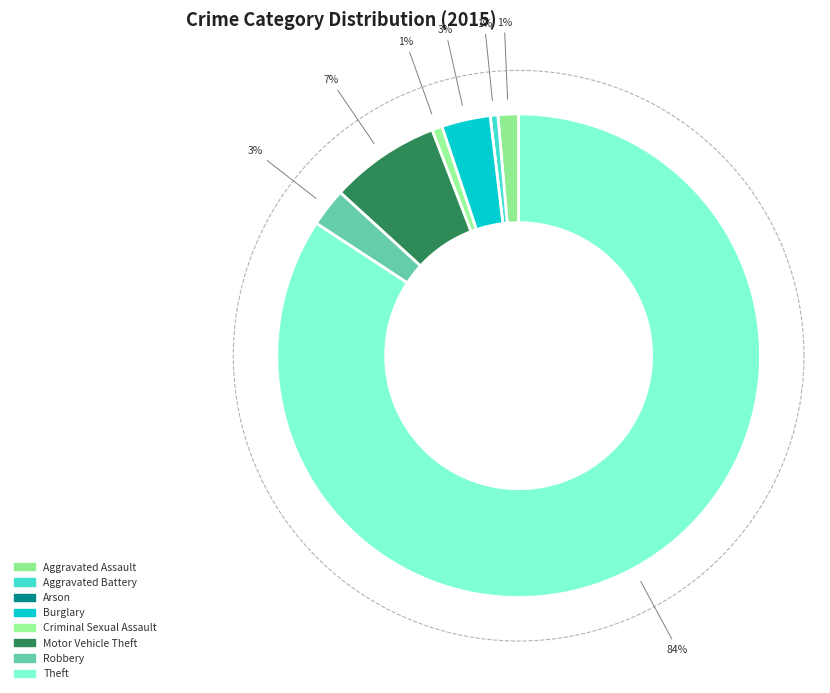

To the nearest percent, what is the difference between the largest and smallest slice percentages?

84%